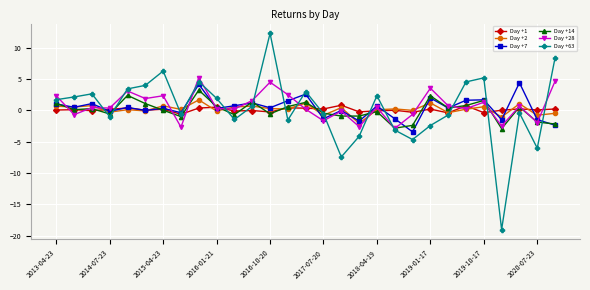

List the series in order of their peak value, lowest first.

Day +1, Day +2, Day +14, Day +7, Day +28, Day +63